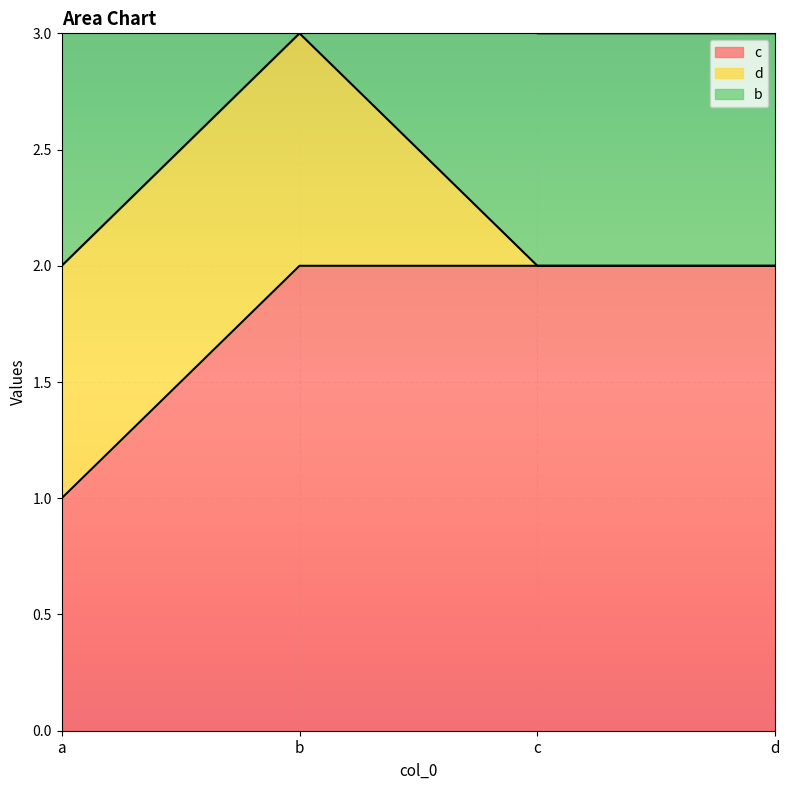

The value of c at b is 2. True or false?

True